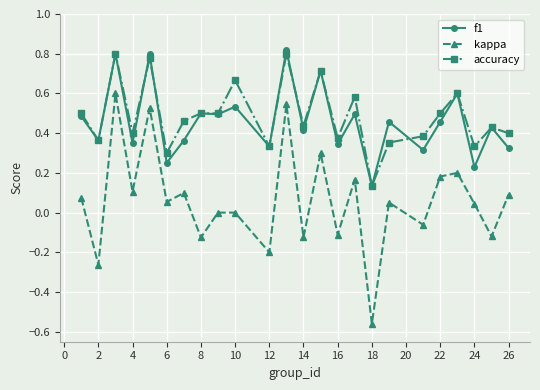

True or false: accuracy has more than 0 points higher than both neighbors.

True